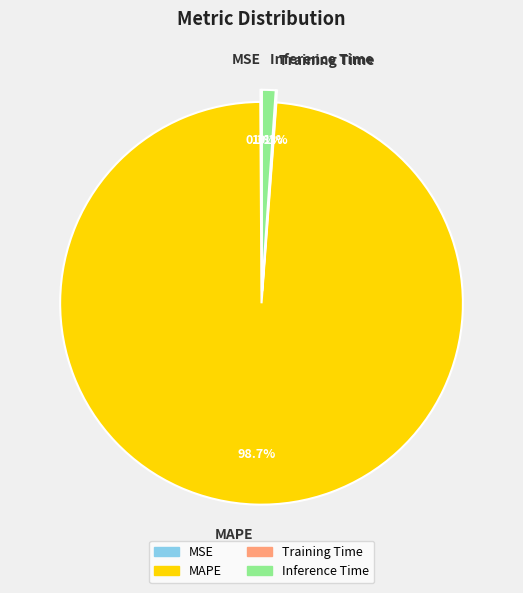

What percentage do Training Time and Inference Time together represent?

1.2%